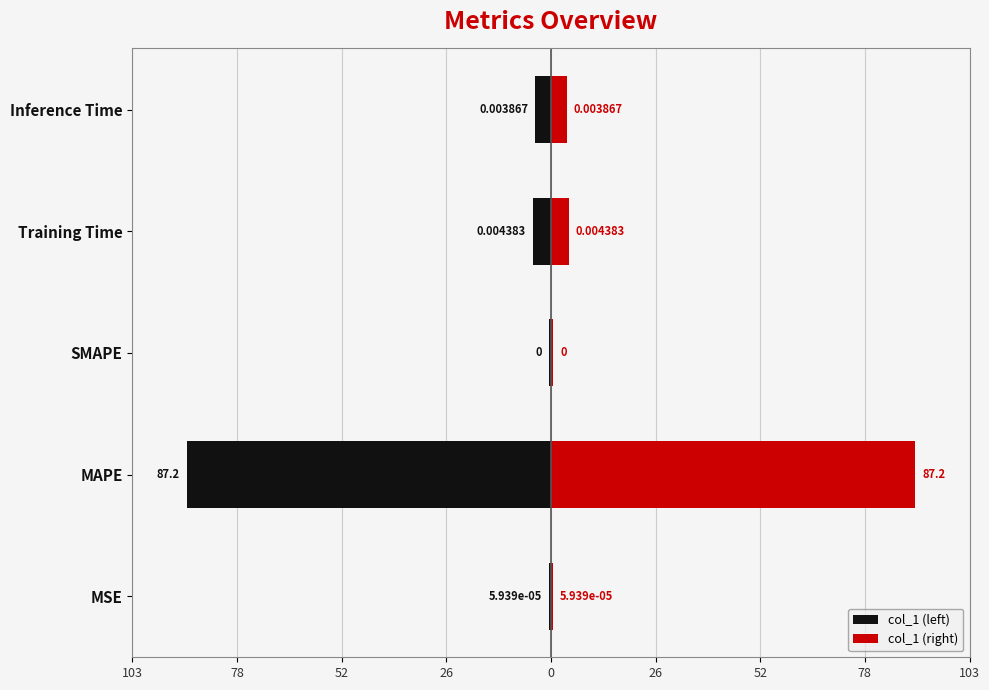

The col_1 (right) series shows 2.3 at Training Time. True or false?

False